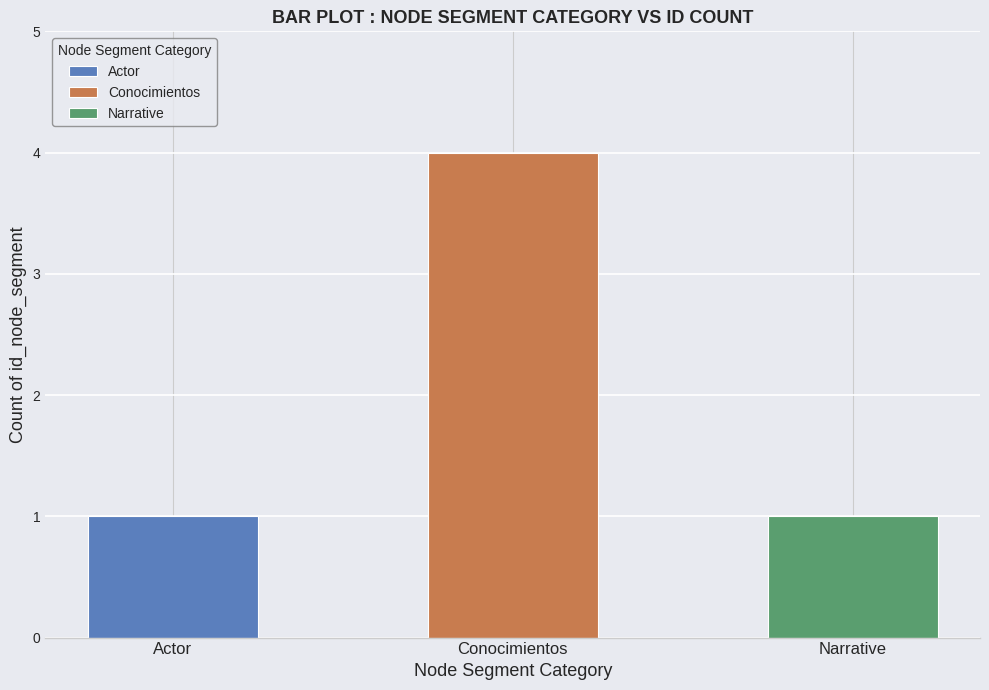

How many bars are there in total?

3